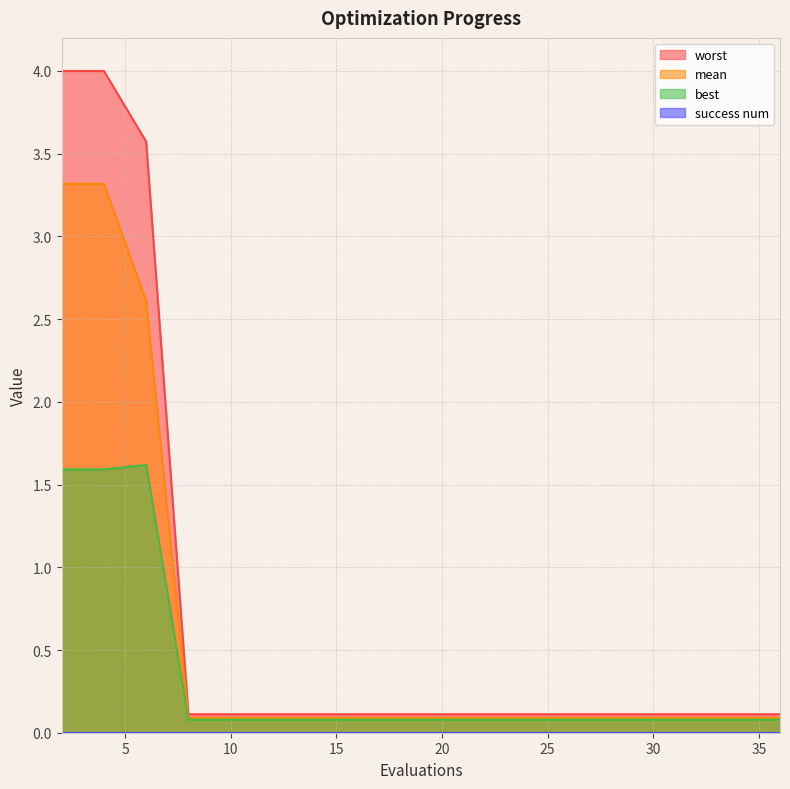

The worst series shows 0.1 at 25. True or false?

True